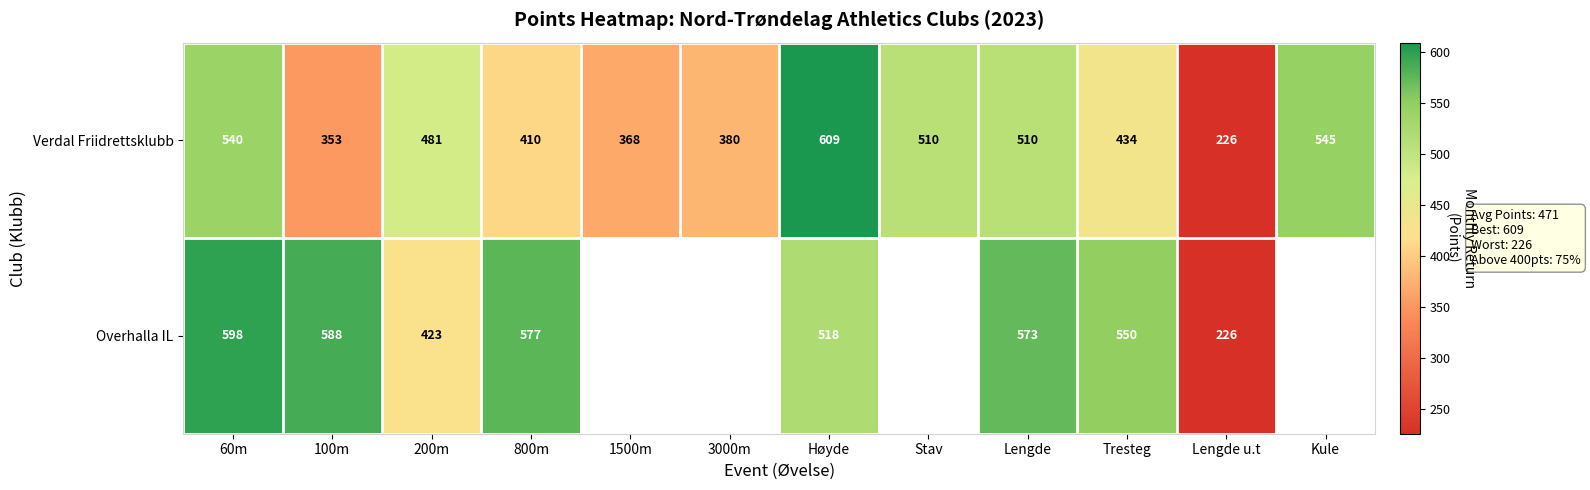

The value of Overhalla IL at 800m is 577. True or false?

True